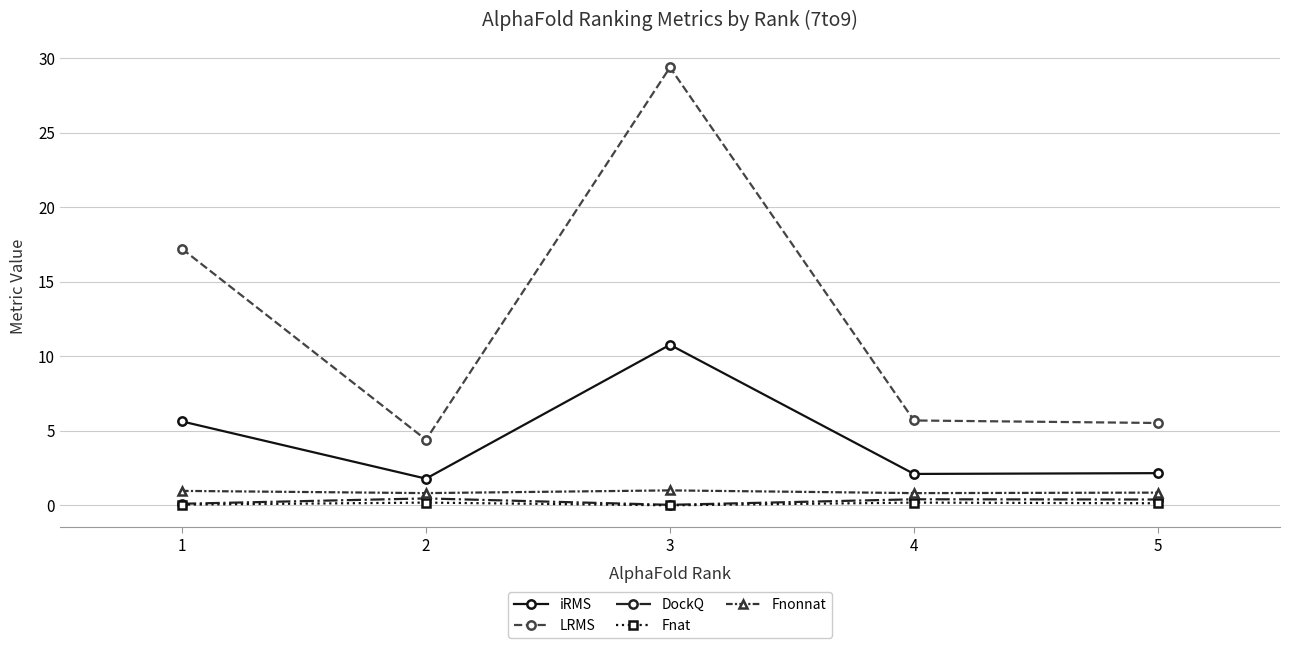

True or false: Fnonnat has a value of 1.0 at 3.

True